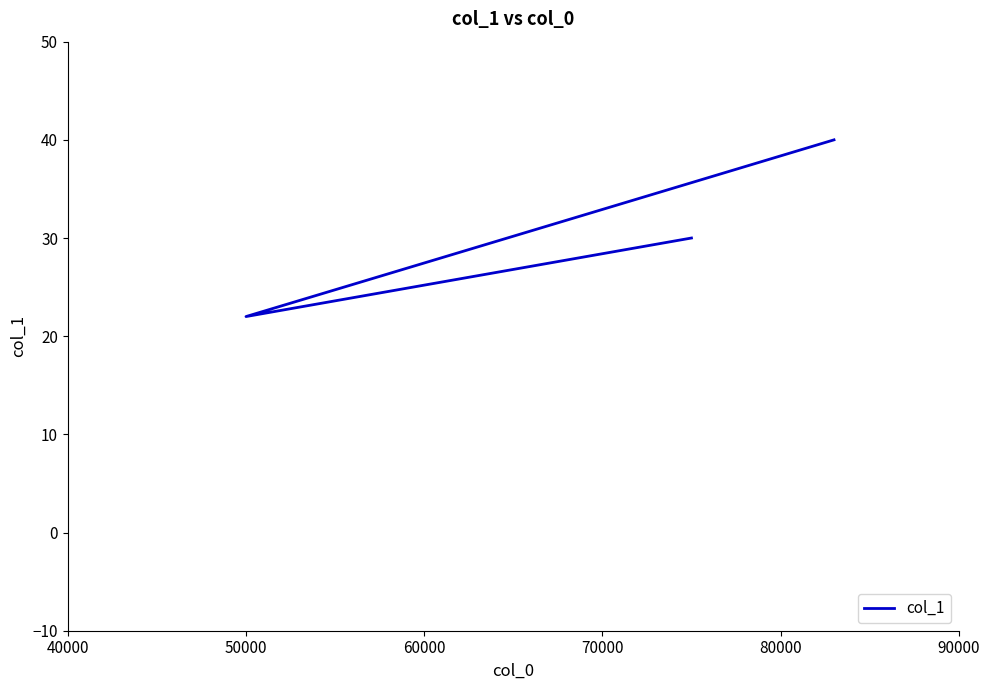

Does the chart display data point markers on the line(s)?

No